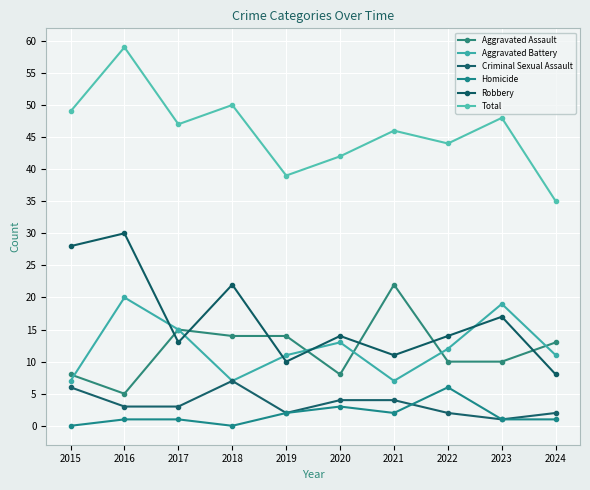

What is the value of the Aggravated Assault point at the 2nd from the left?

5